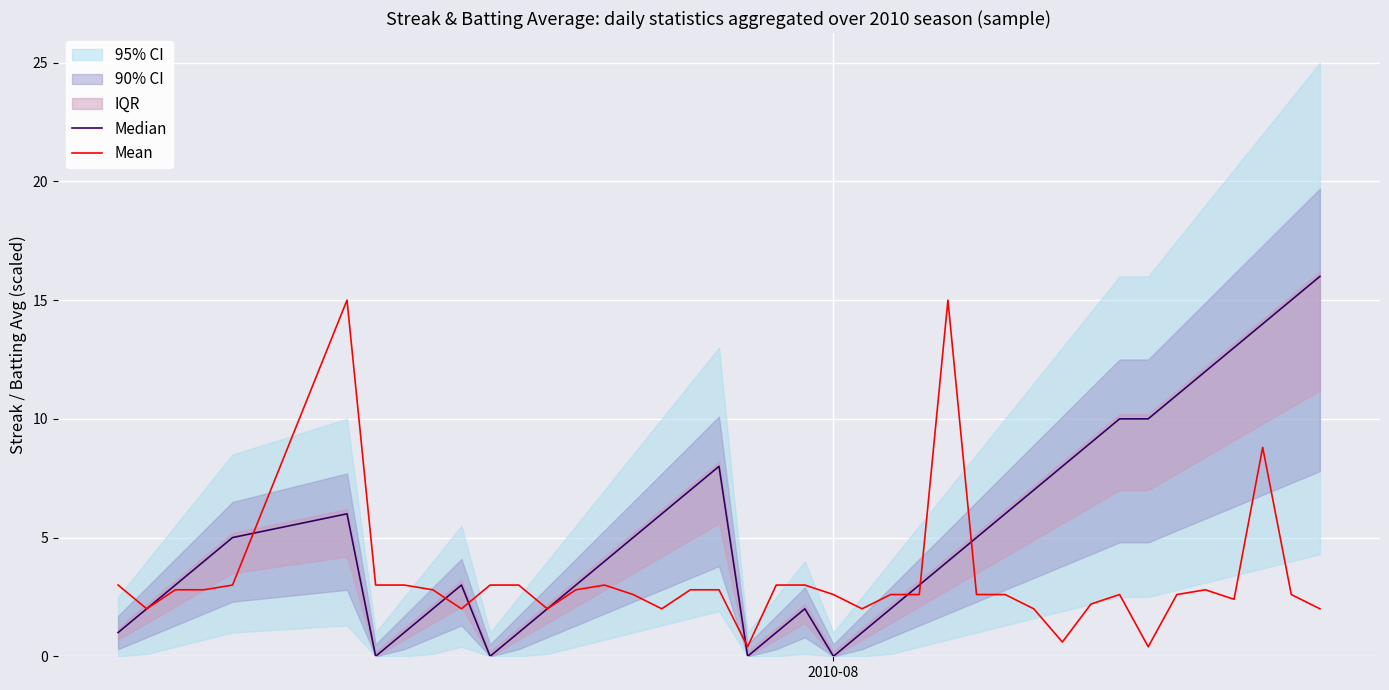

Does the chart display data point markers on the line(s)?

No